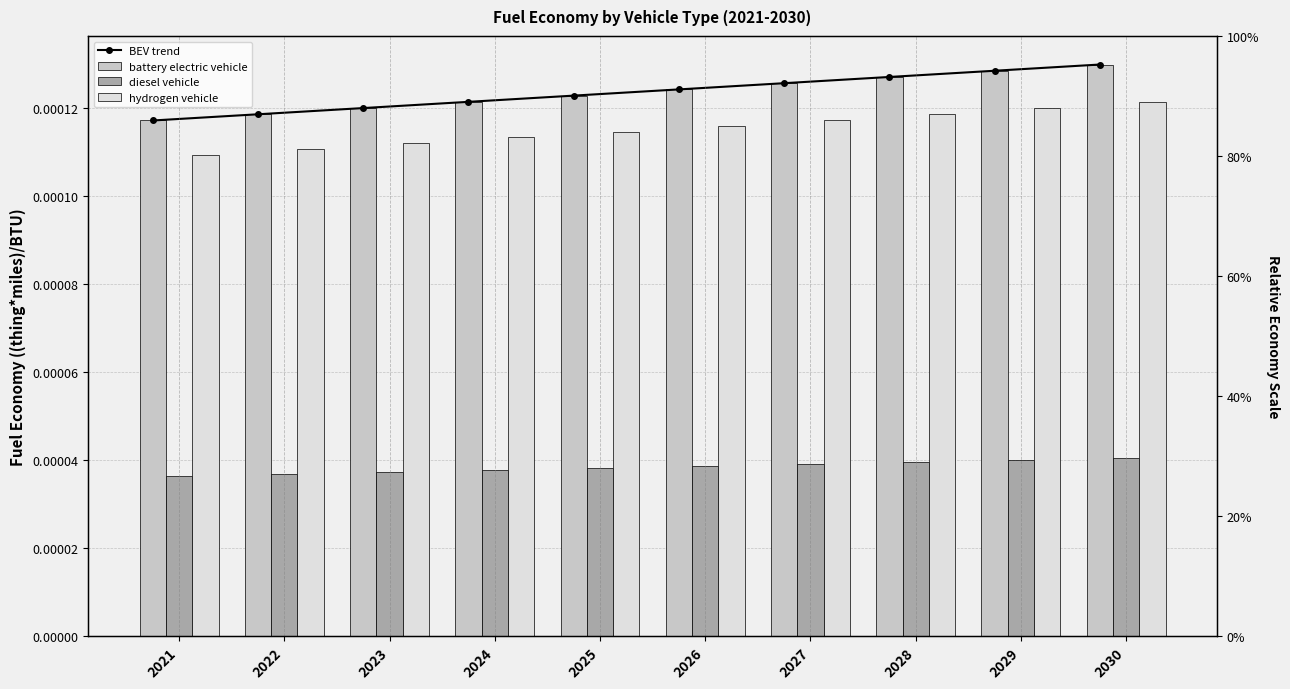

Is it true that diesel vehicle equals 0.0 at 2028?

True